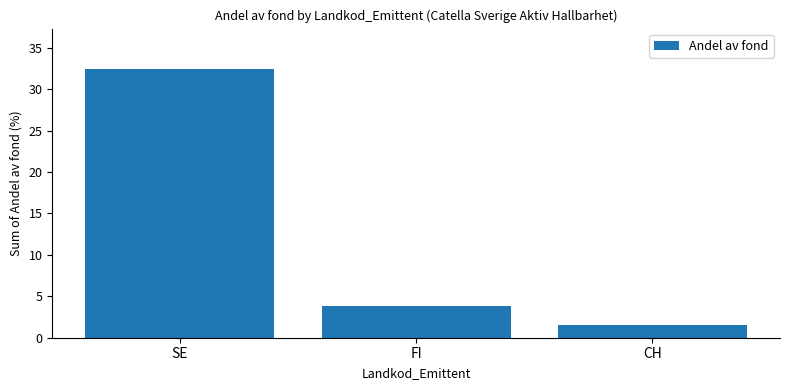

Rank the categories by value from highest to lowest.

SE, FI, CH